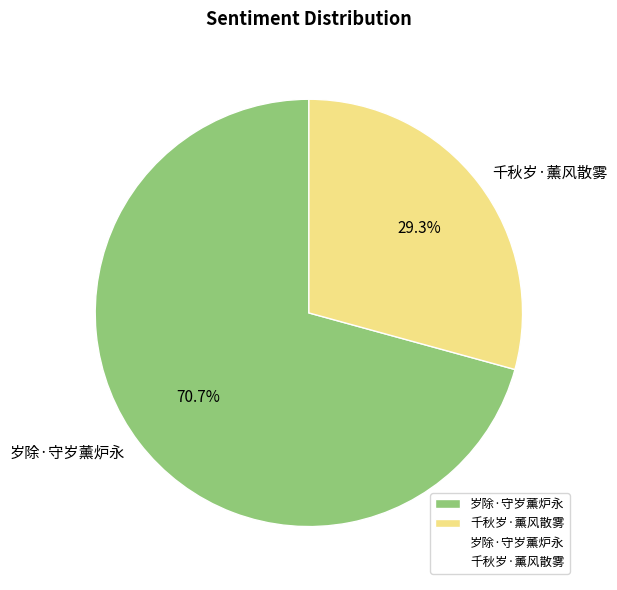

What is the ratio of the value at 千秋岁·薰风散雾 to the value at 岁除·守岁薰炉永?

0.4